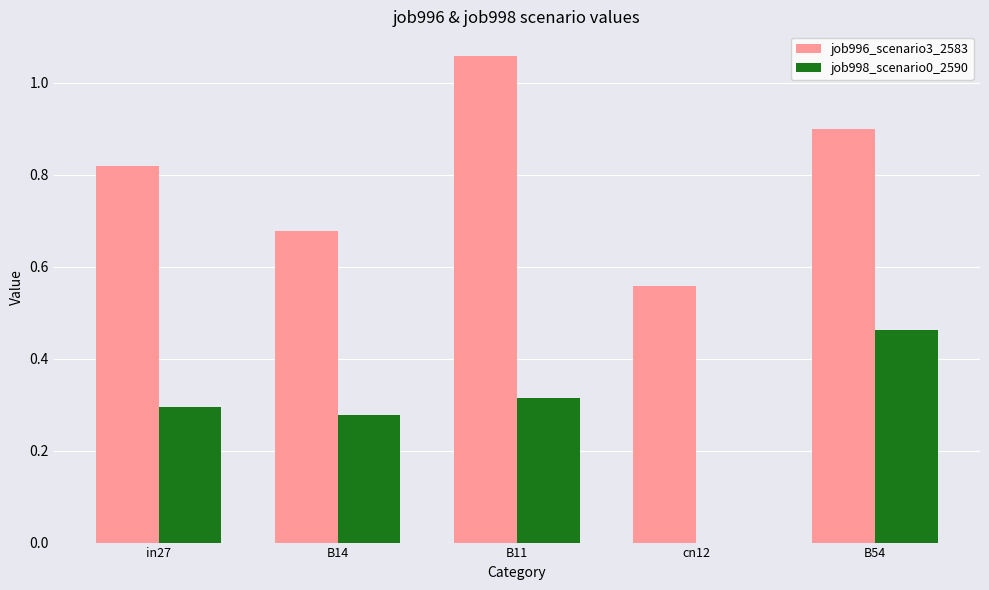

The value of job998_scenario0_2590 at in27 is 0.3. True or false?

True